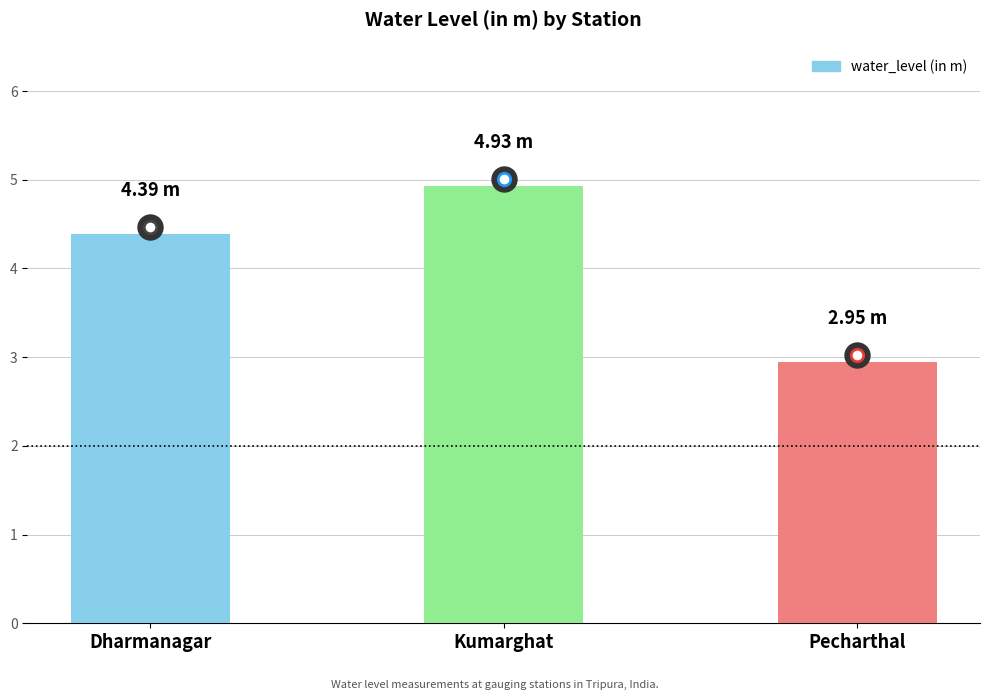

What is the label of the 1st bar from the right?

Pecharthal